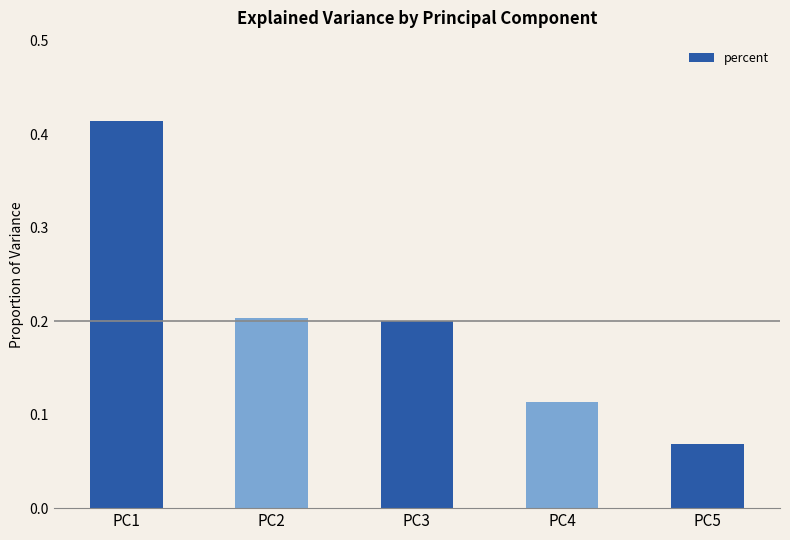

What is the difference between the maximum and minimum values?

0.3